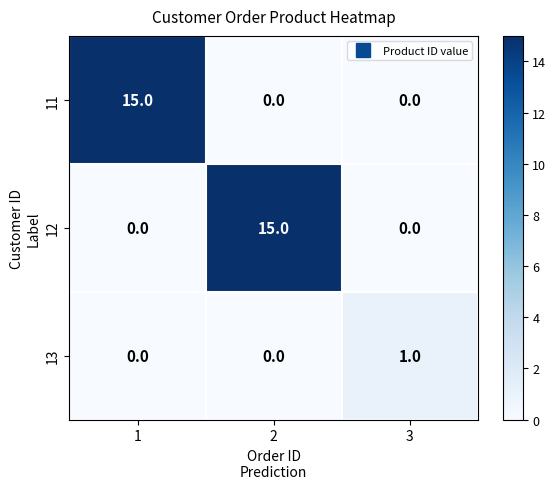

What is the total value across all series at 2?

15